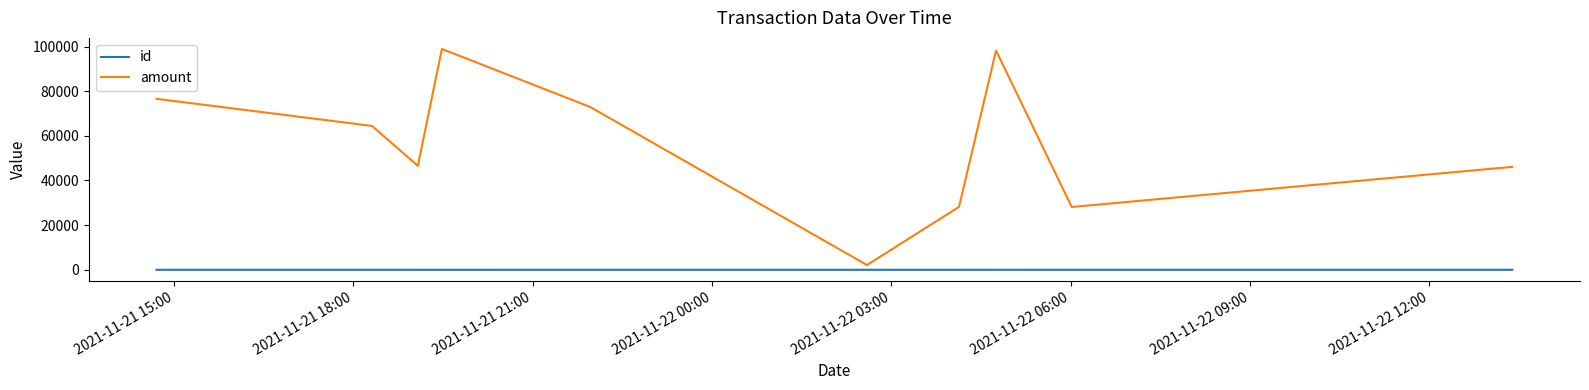

Which series has the largest total across all categories?

amount